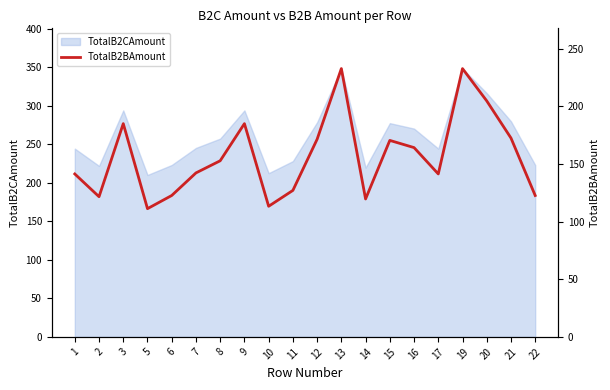

Where is the first local minimum?

2